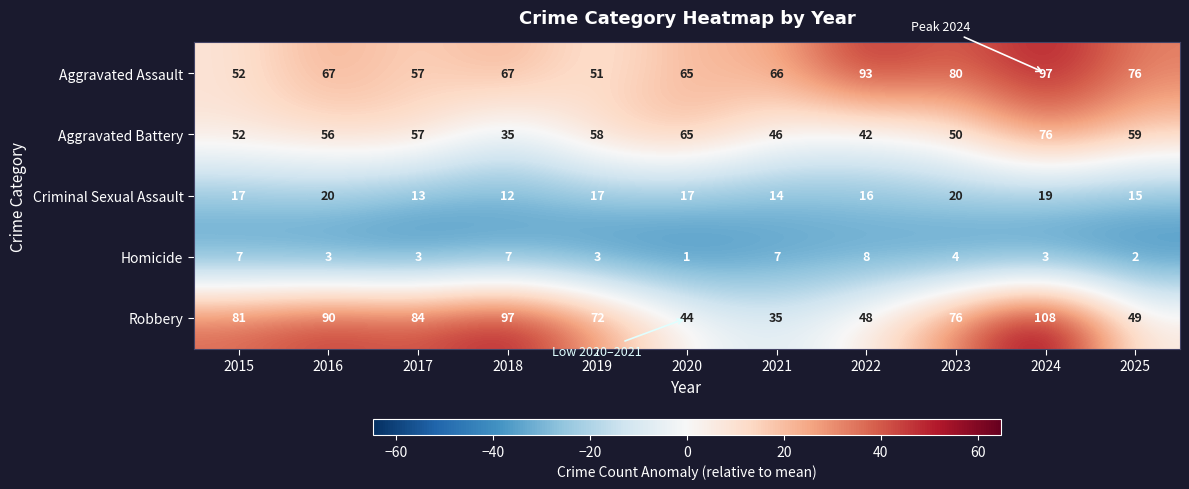

What is the difference between the highest and lowest values at 2016?

87